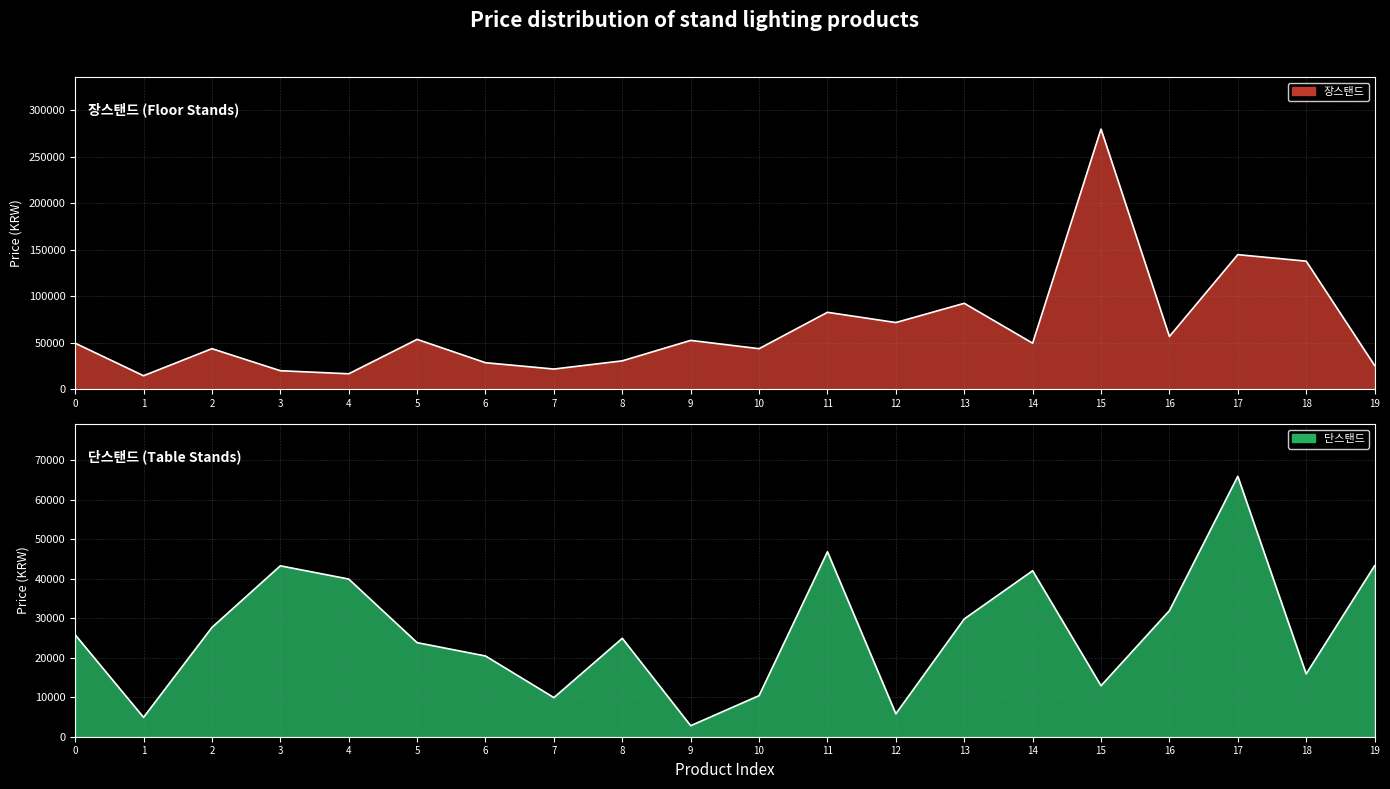

Which series changed the most between 9 and 19?

단스탠드